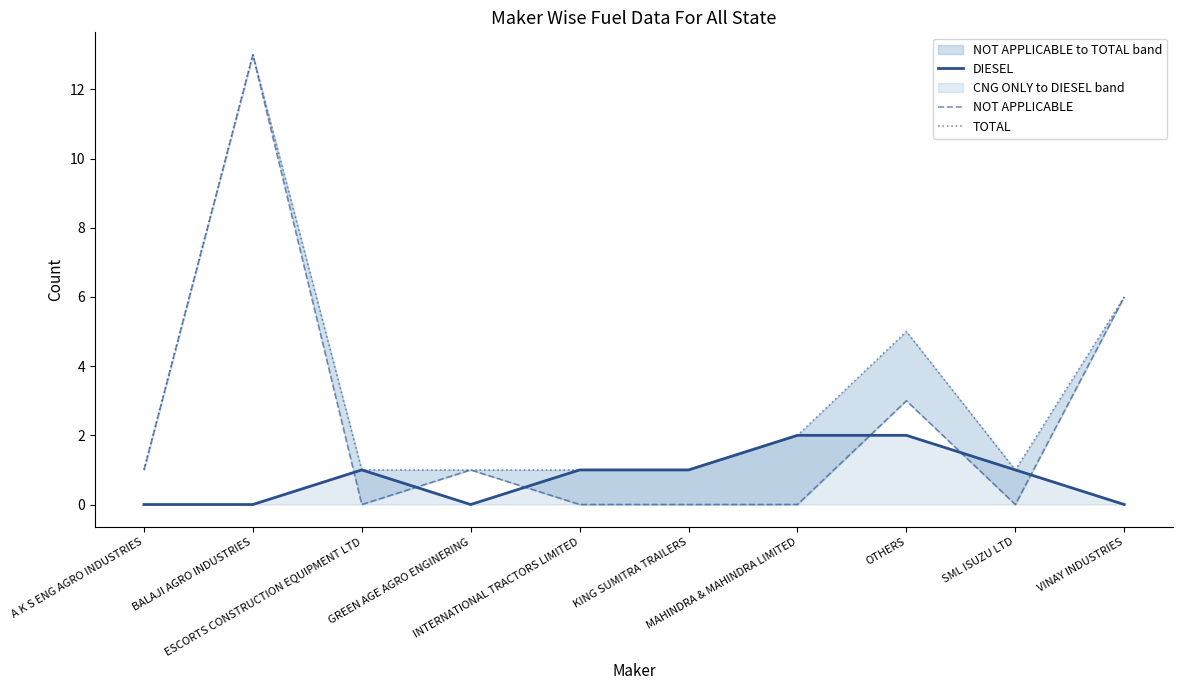

What is the difference between the highest and lowest values at SML ISUZU LTD?

1